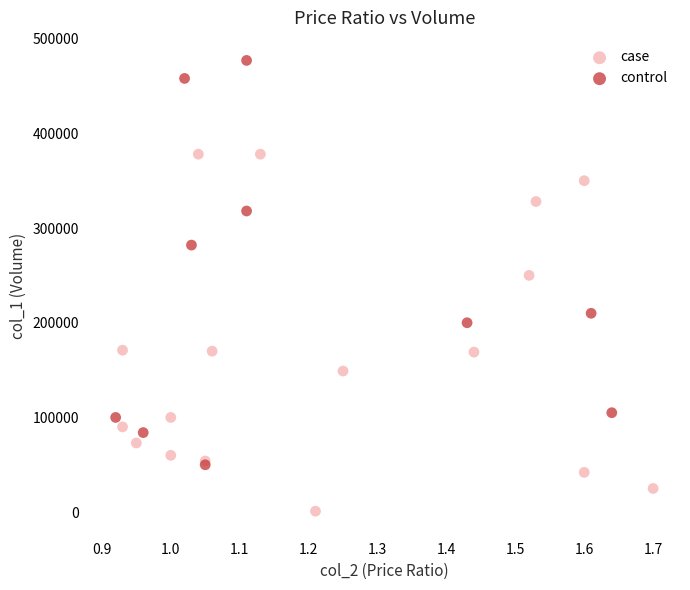

Which series contains the lowest Y value?

case